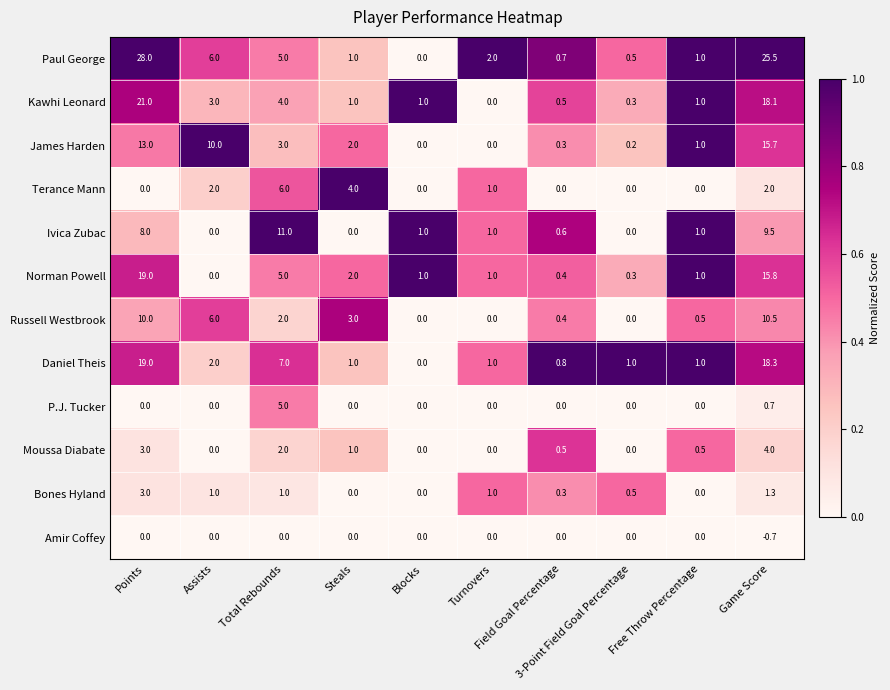

Which series has the widest spread of values?

Paul George